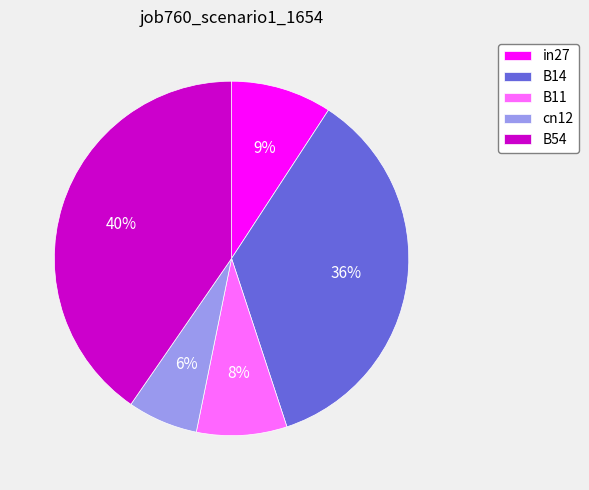

Is it true that cn12 is 6% of the pie?

True